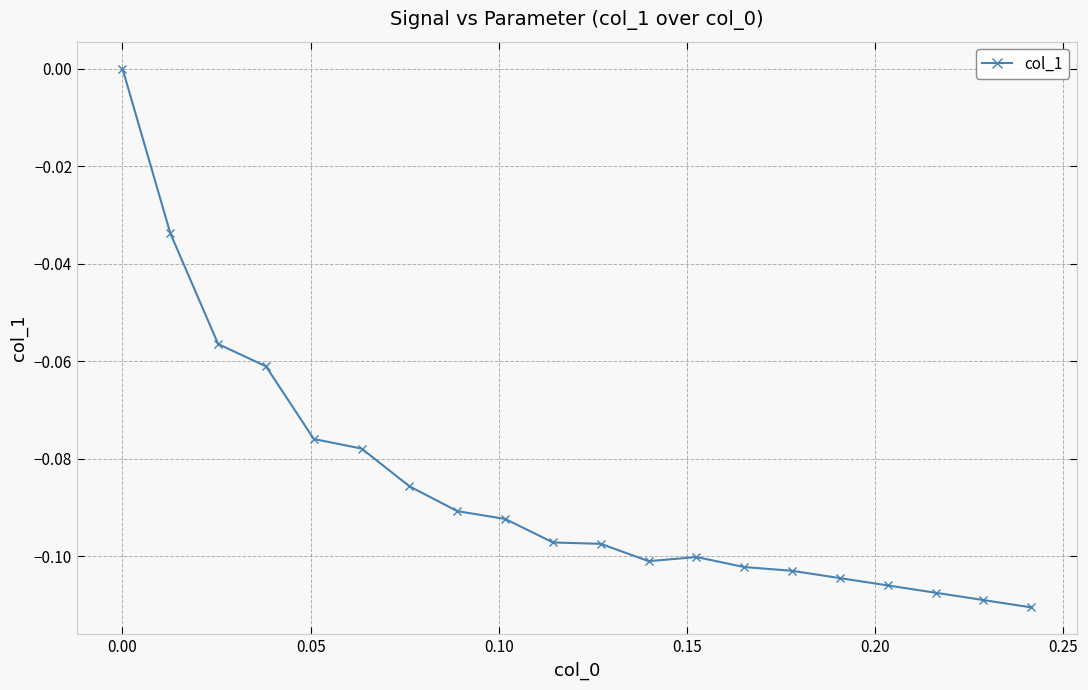

What is the sum of all values?

-1.7